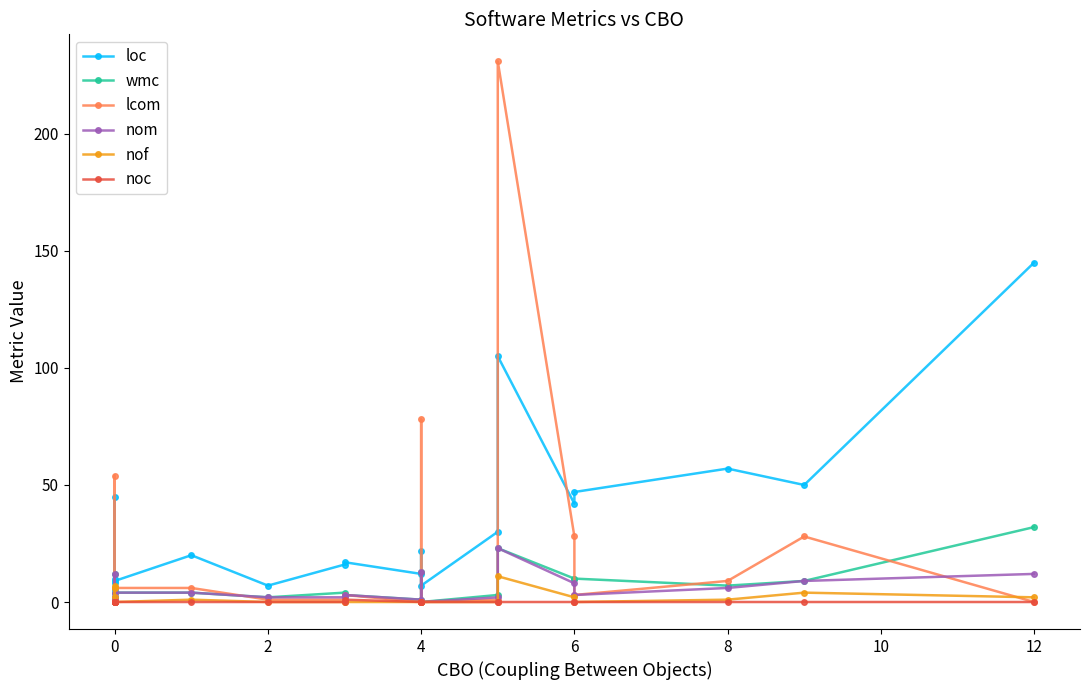

How many values in noc are above zero?

1